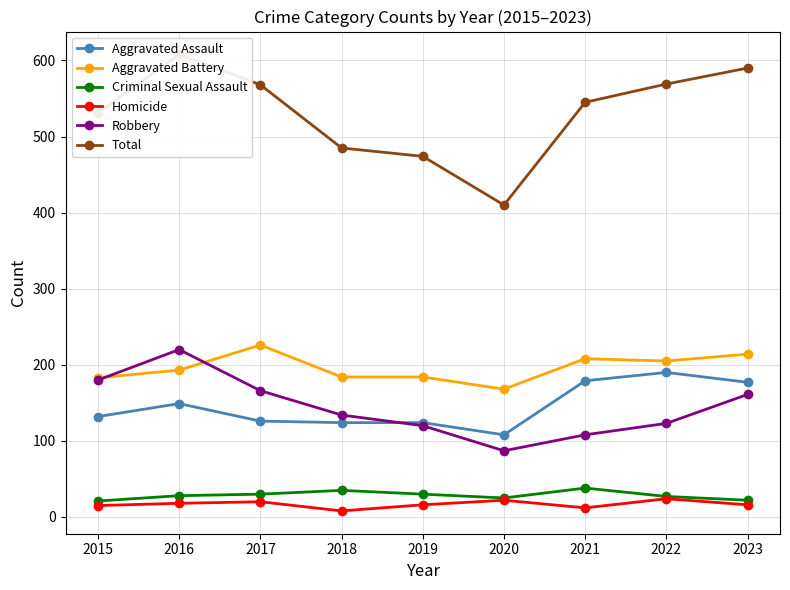

Which series has the largest range (max minus min)?

Total